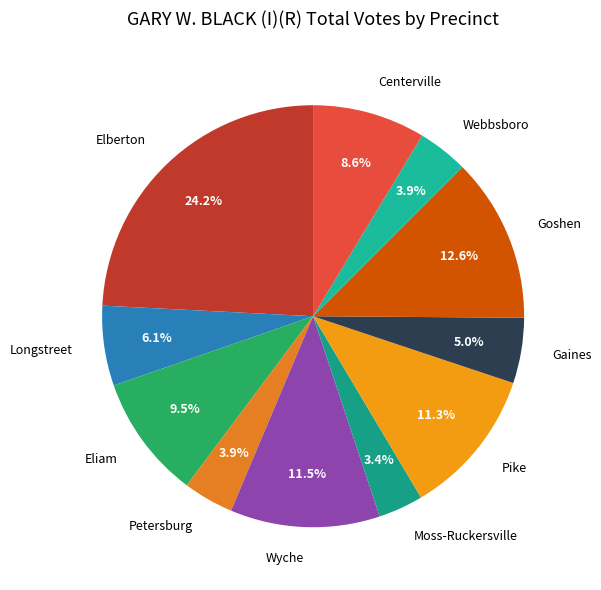

To the nearest percent, what is the difference between the Goshen and Petersburg slice percentages?

9%